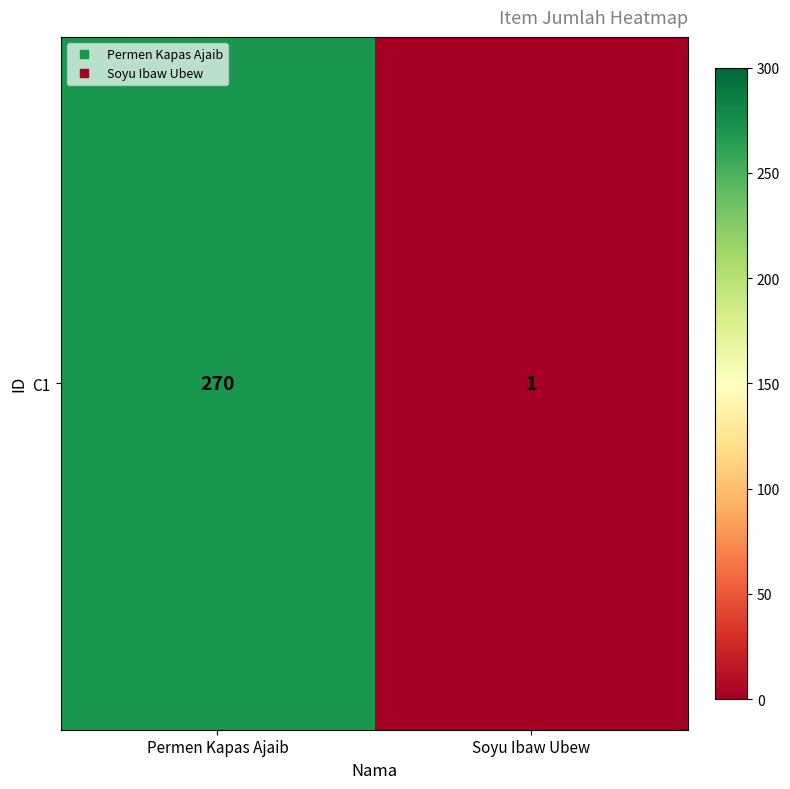

How many distinct data groups are displayed?

1